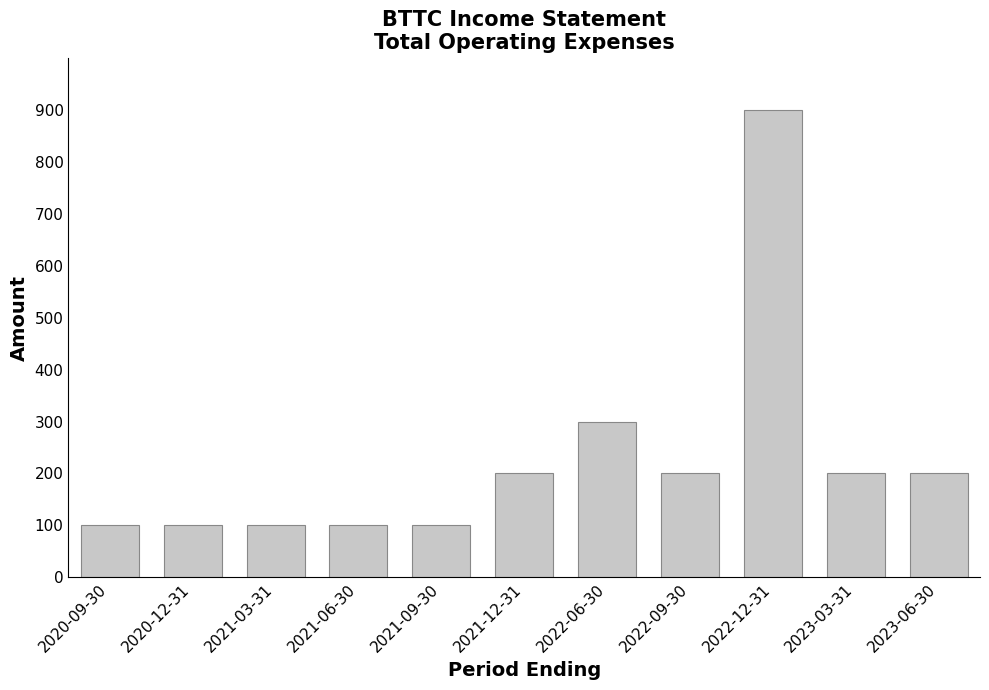

What is the label of the 3rd bar from the right?

2022-12-31